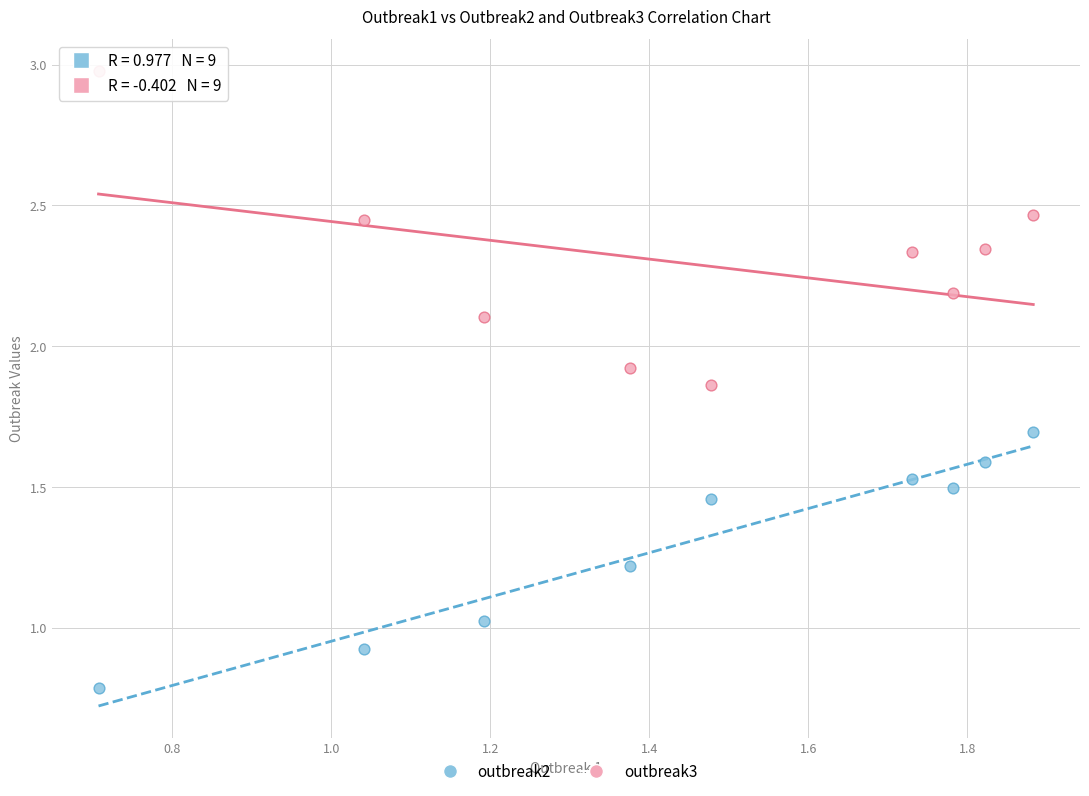

Which series reaches the minimum Y coordinate?

outbreak2